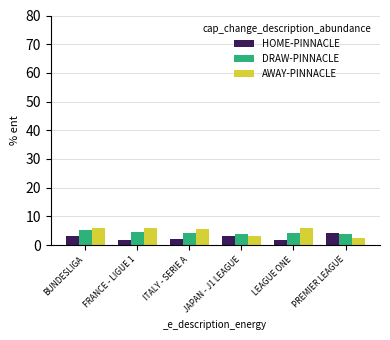

Where does the AWAY-PINNACLE series first go above 5?

BUNDESLIGA